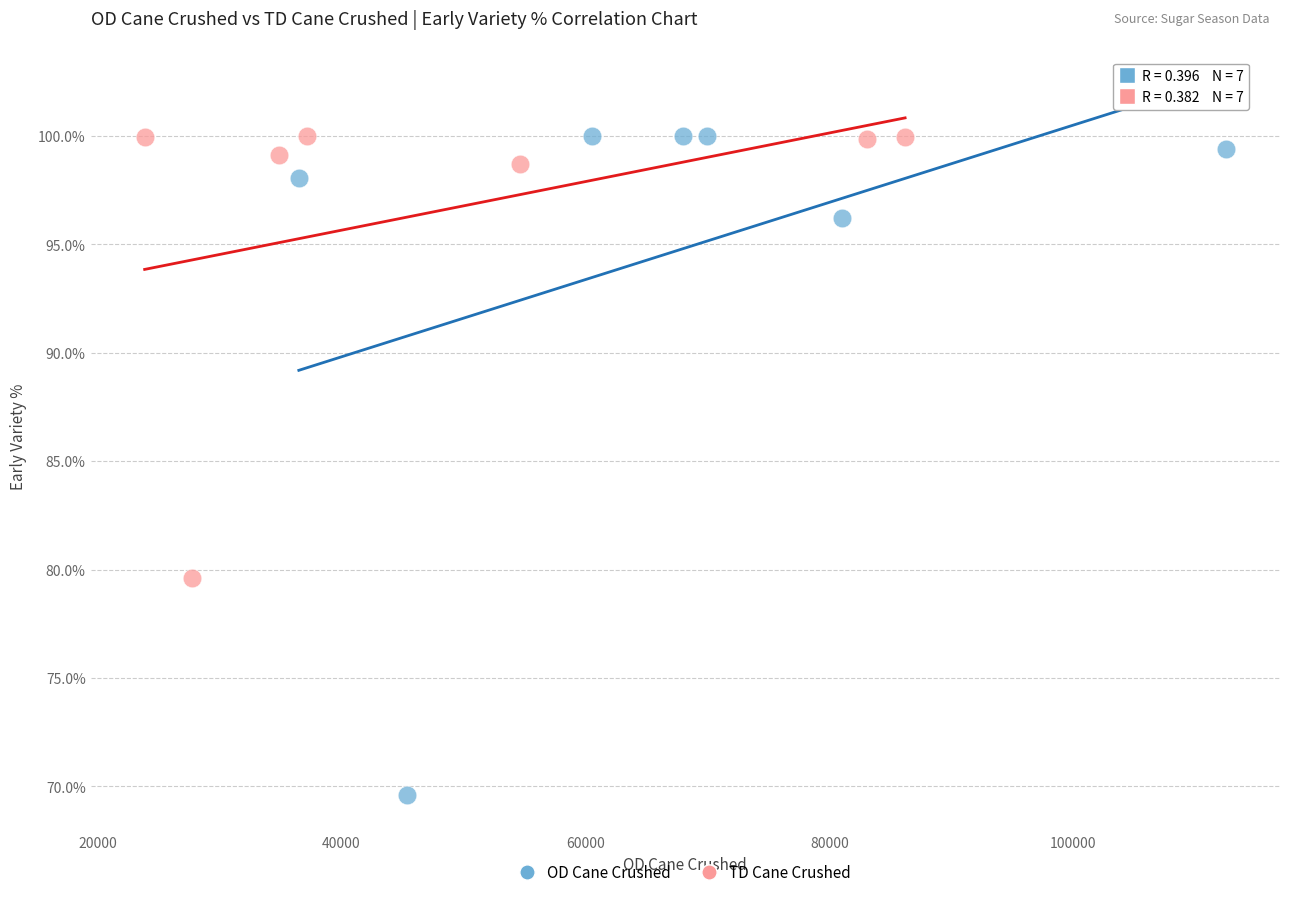

Which series has the largest Y range (max minus min)?

OD Cane Crushed